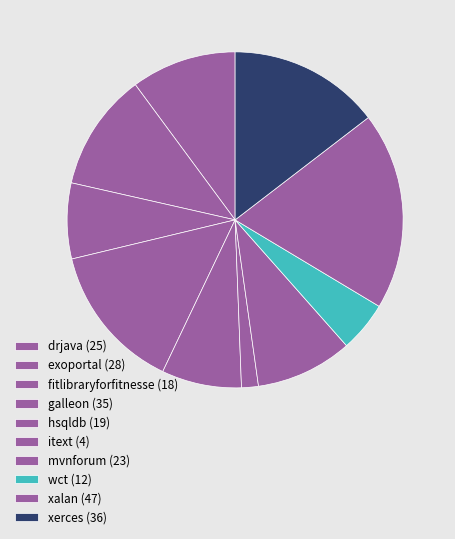

Is it true that galleon is 14% of the pie?

True